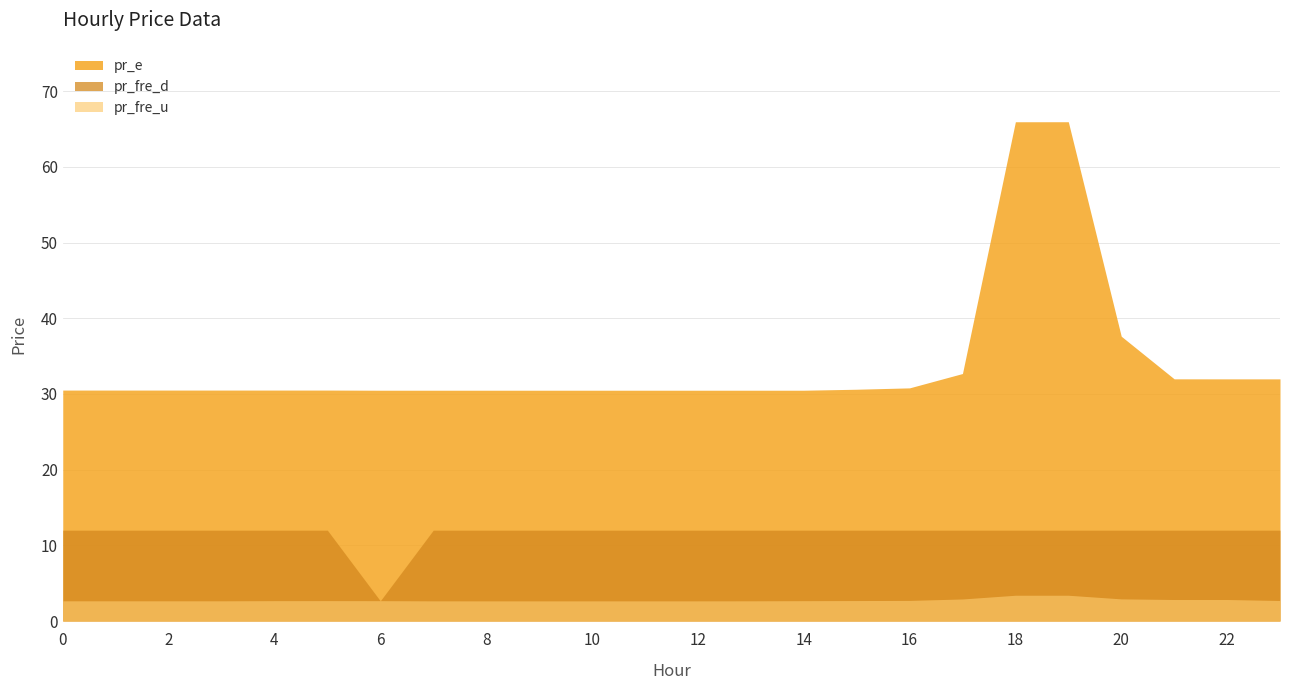

List the labels in order of pr_fre_d value, largest first.

0, 1, 2, 3, 4, 5, 7, 8, 9, 10, 11, 12, 13, 14, 15, 16, 17, 18, 19, 20, 21, 22, 23, 6